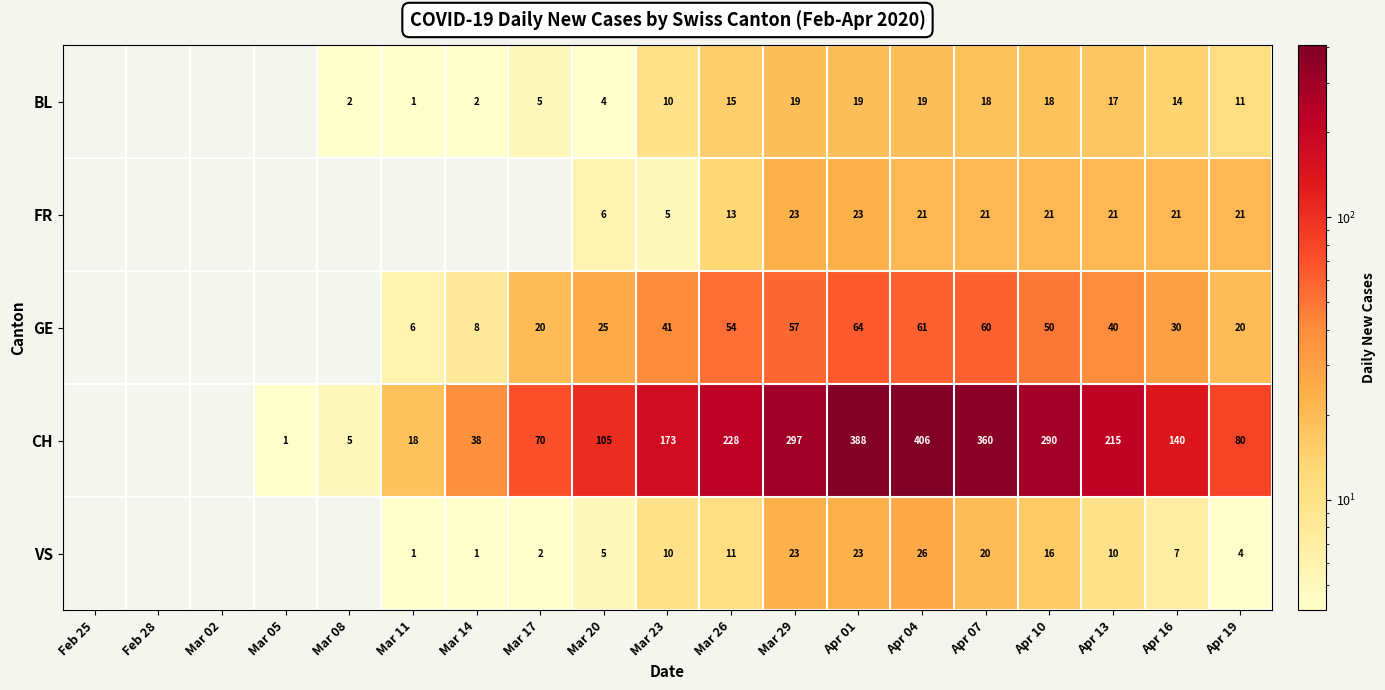

The value of GE at Apr 19 is 20. True or false?

True